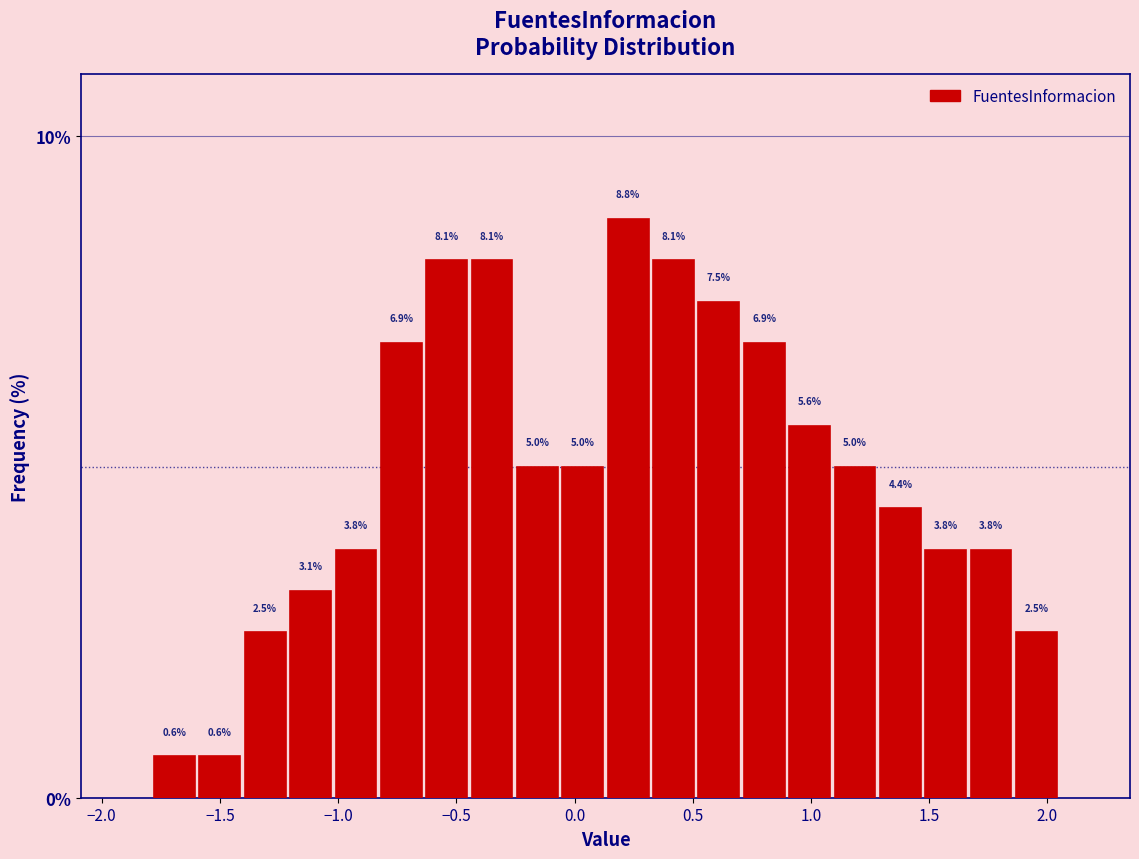

Read against the x-axis, roughly where is the centre of the tallest bar?

0.25